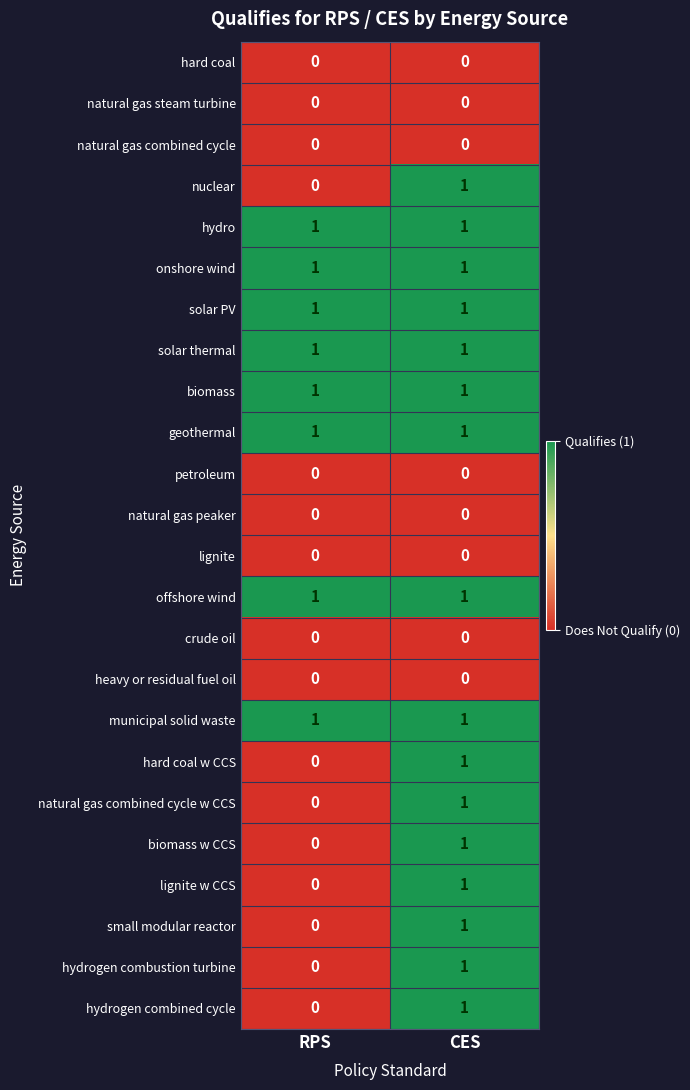

Is the value of solar PV at CES greater than the value of natural gas combined cycle at RPS?

Yes